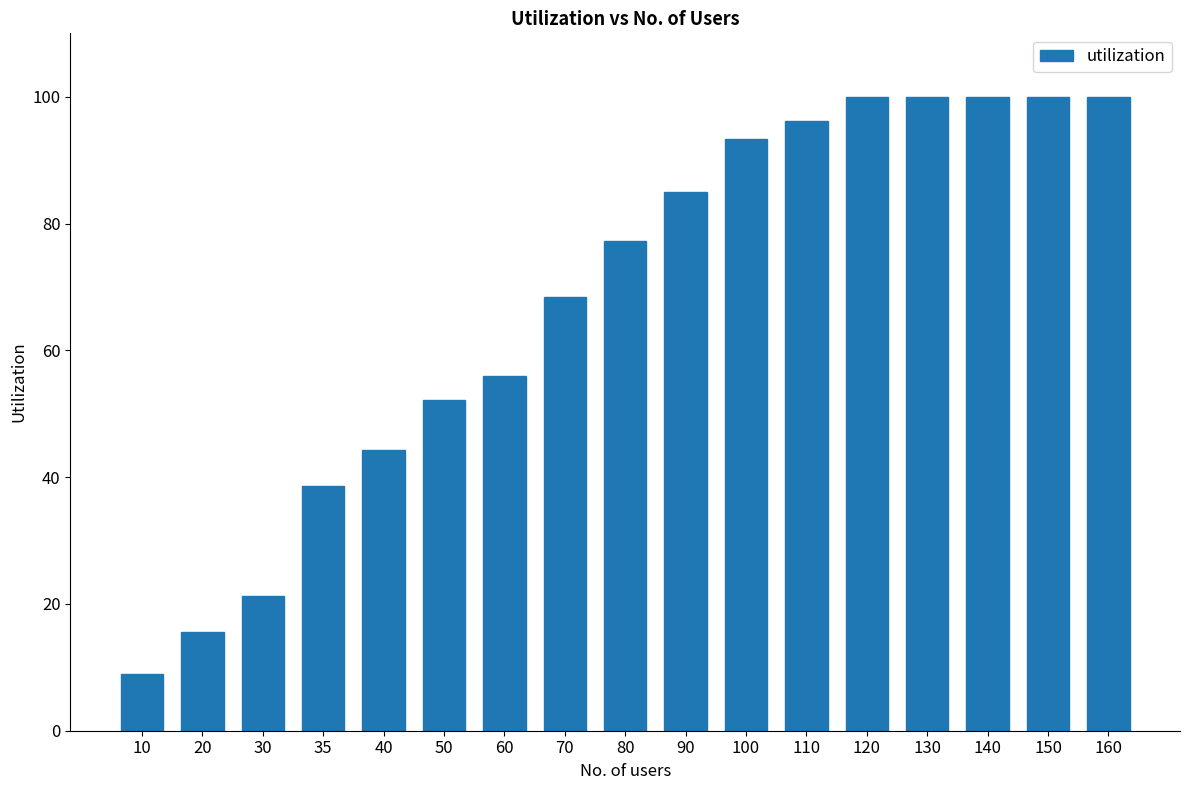

What is the difference between the values at 80 and 140?

22.7